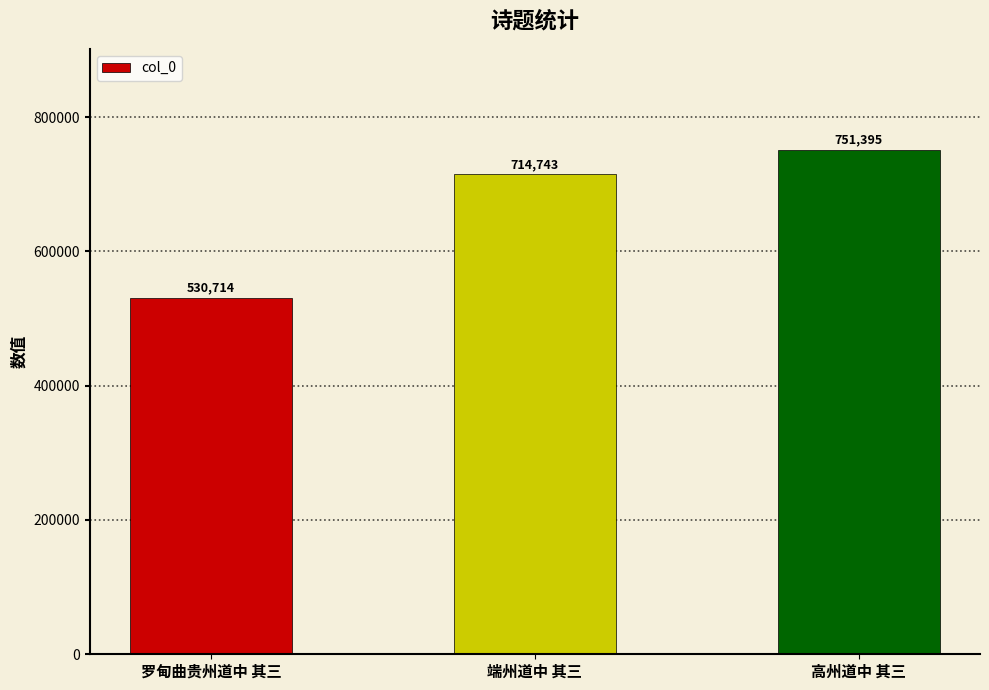

What is the label of the 1st bar from the left?

罗甸曲贵州道中 其三